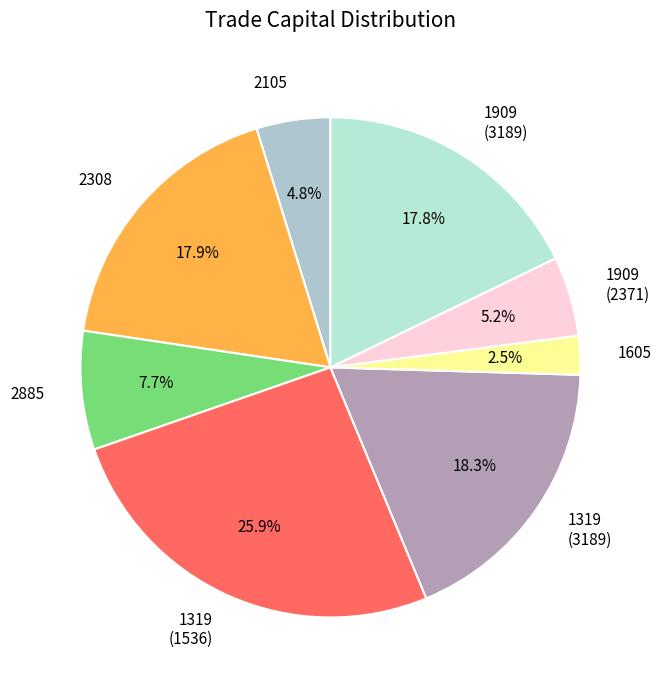

Between 1605 and 2885, which is larger?

2885